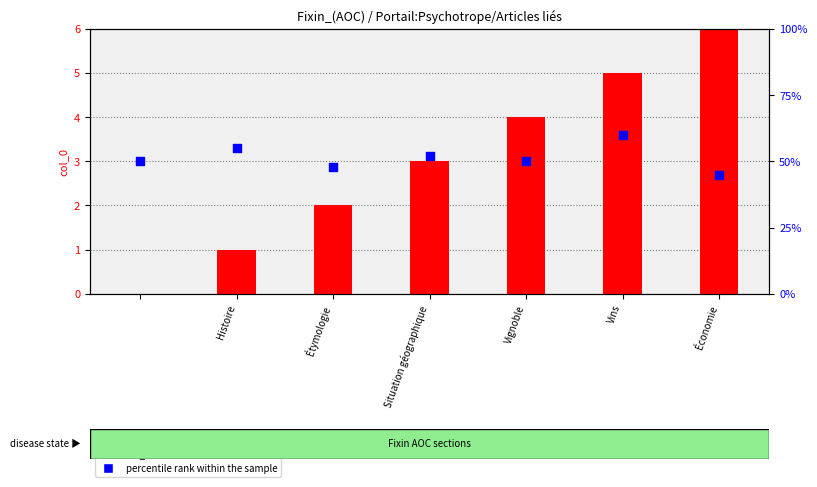

What are all the series names shown in the legend?

col_0 value, percentile rank within the sample